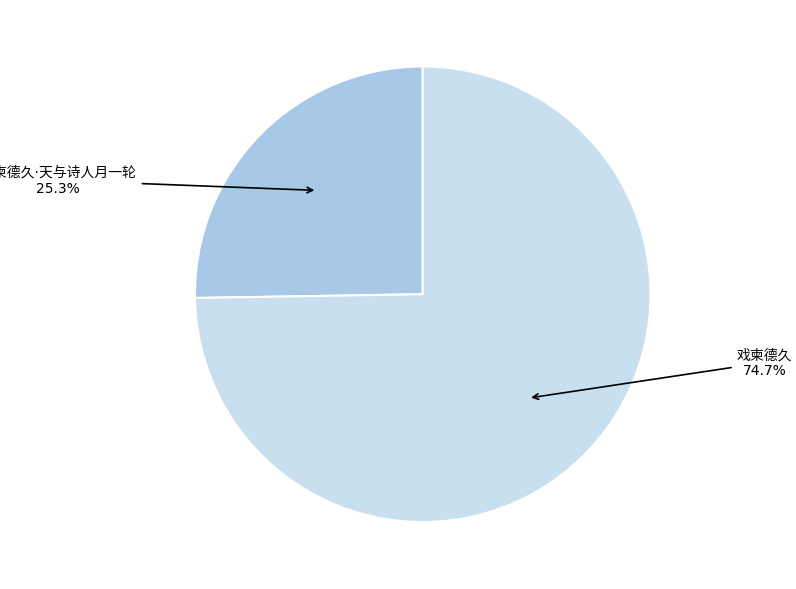

Does any single category account for the majority?

Yes